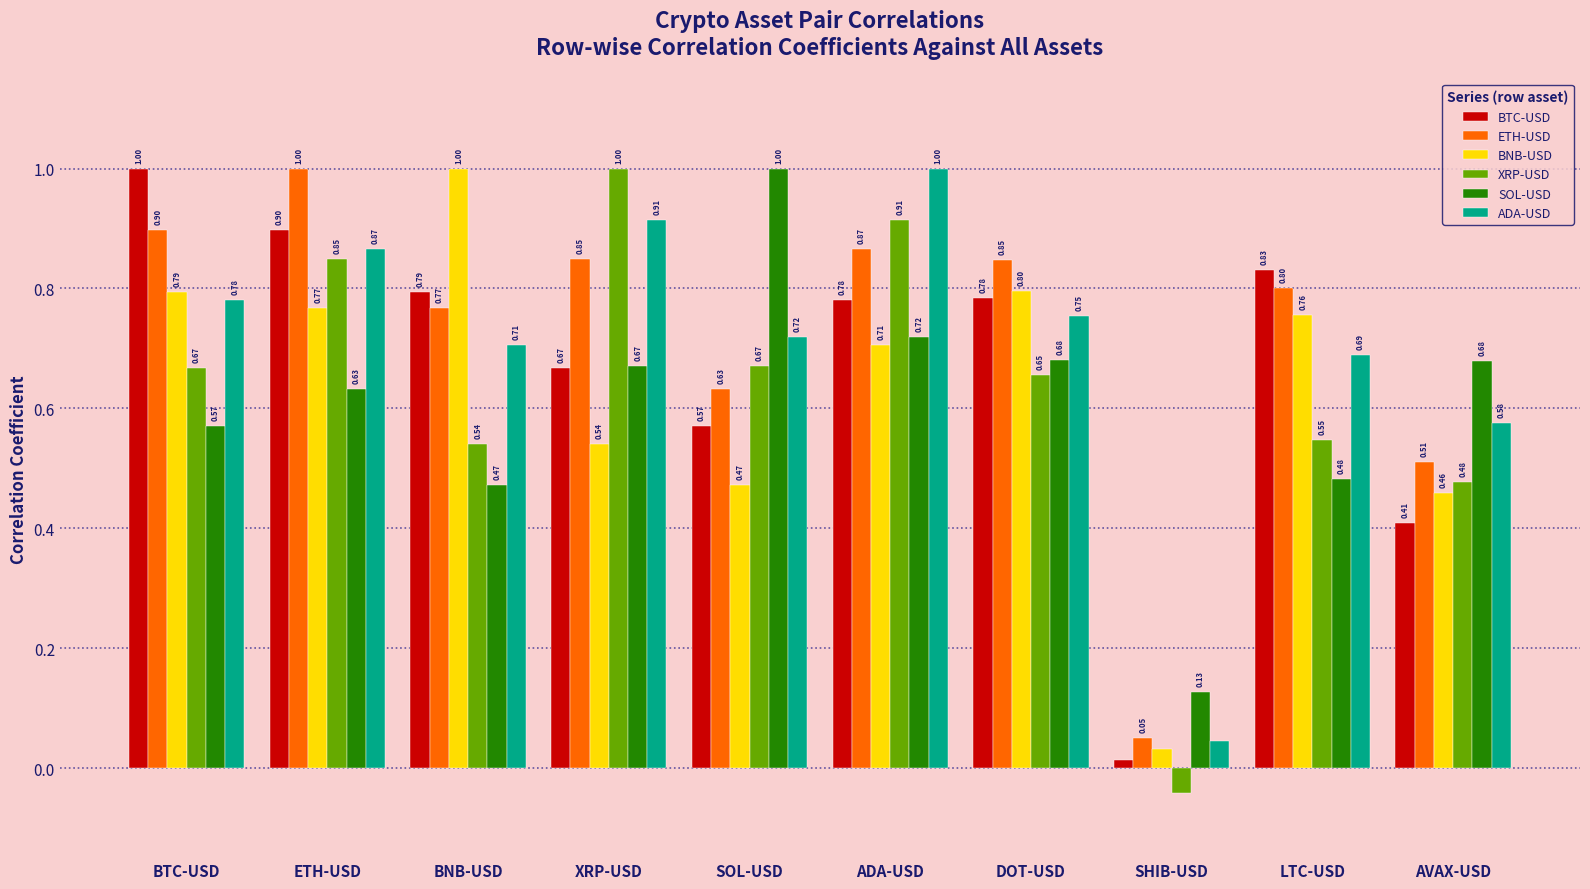

Which category has the lowest value in the ADA-USD series?

SHIB-USD